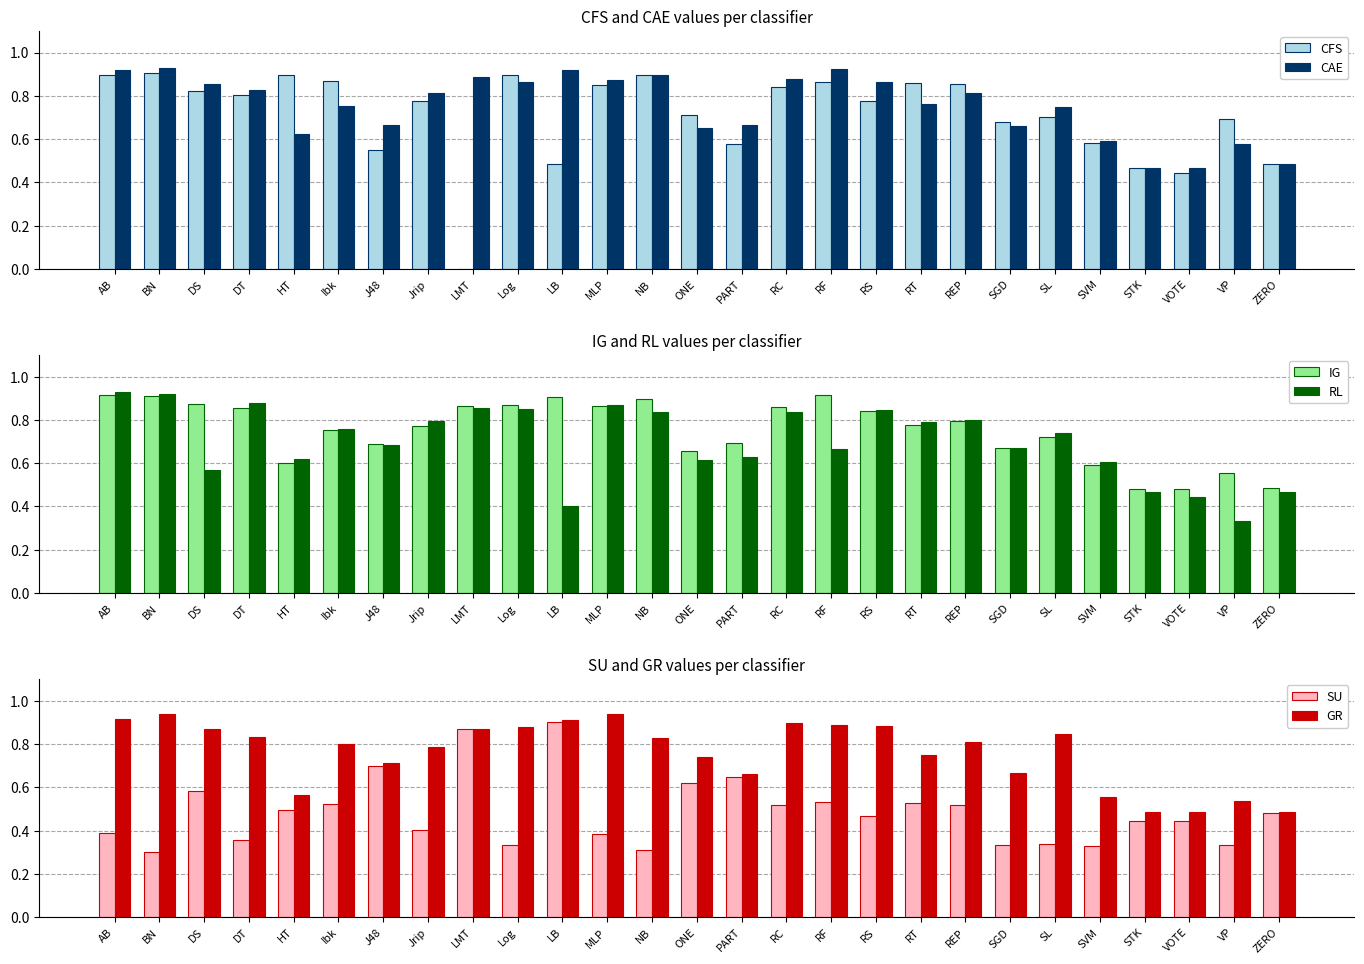

What is the label of the 4th bar from the right?

STK